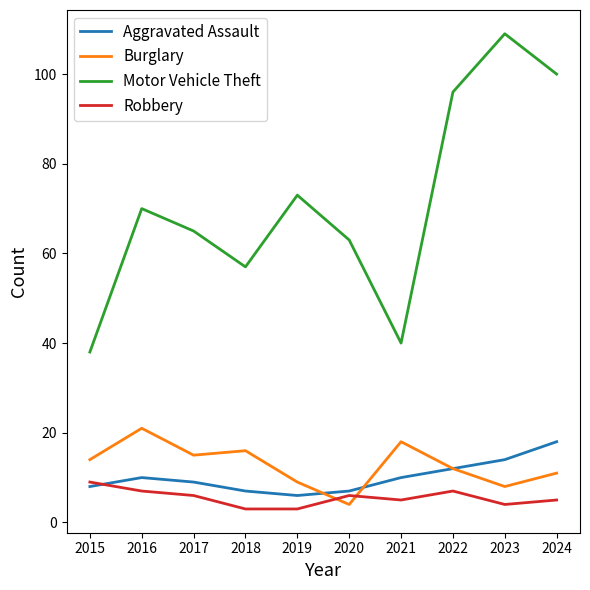

At which category does the chart reach its peak across all series?

2023